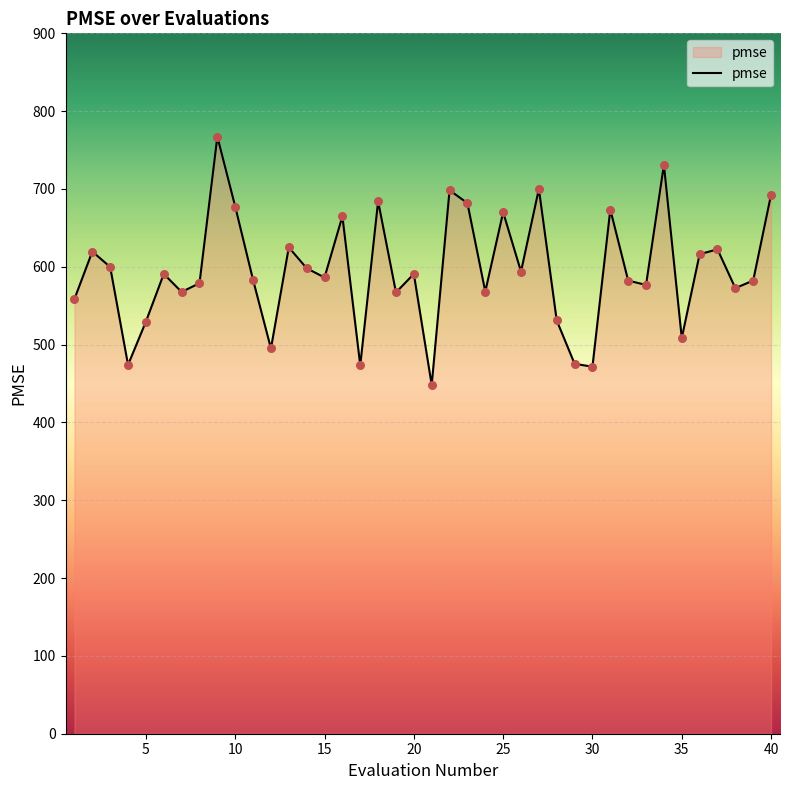

What is the greatest value displayed?

767.2